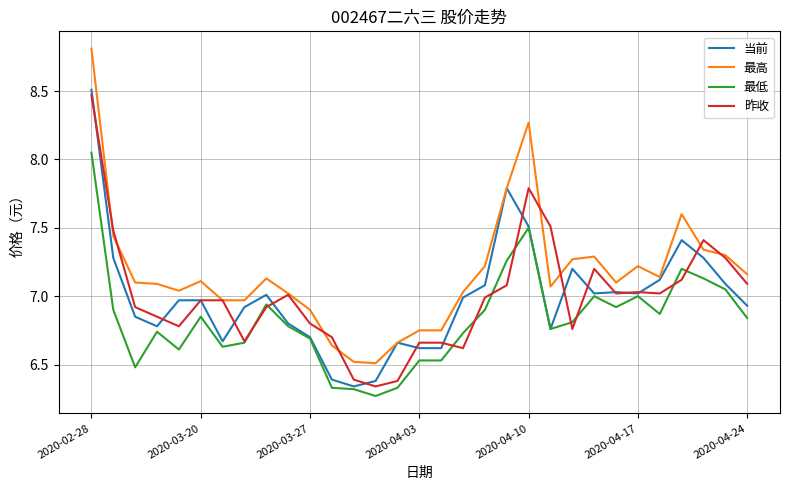

What is the greatest value displayed?

8.8